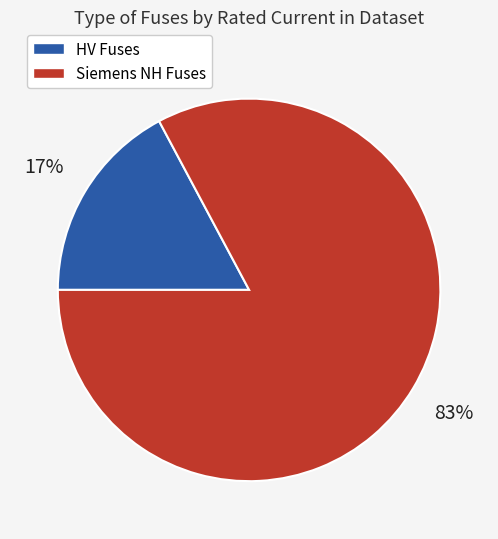

Is there a majority slice in this chart?

Yes